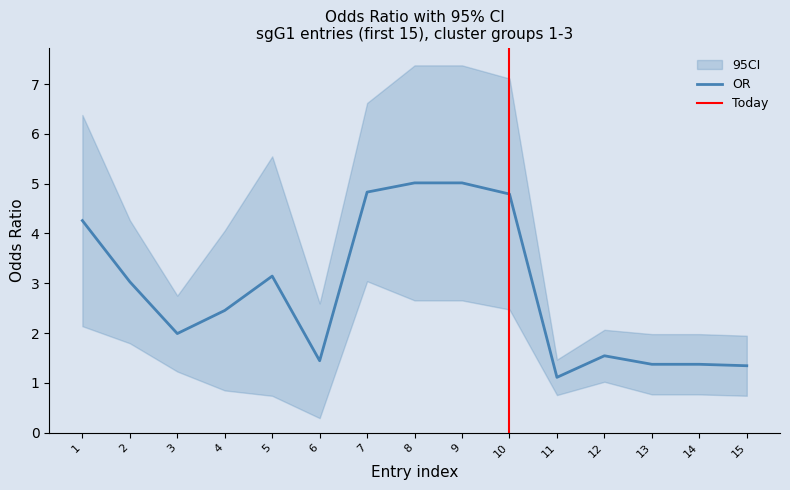

The value of OR at 14 is 1.4. True or false?

True